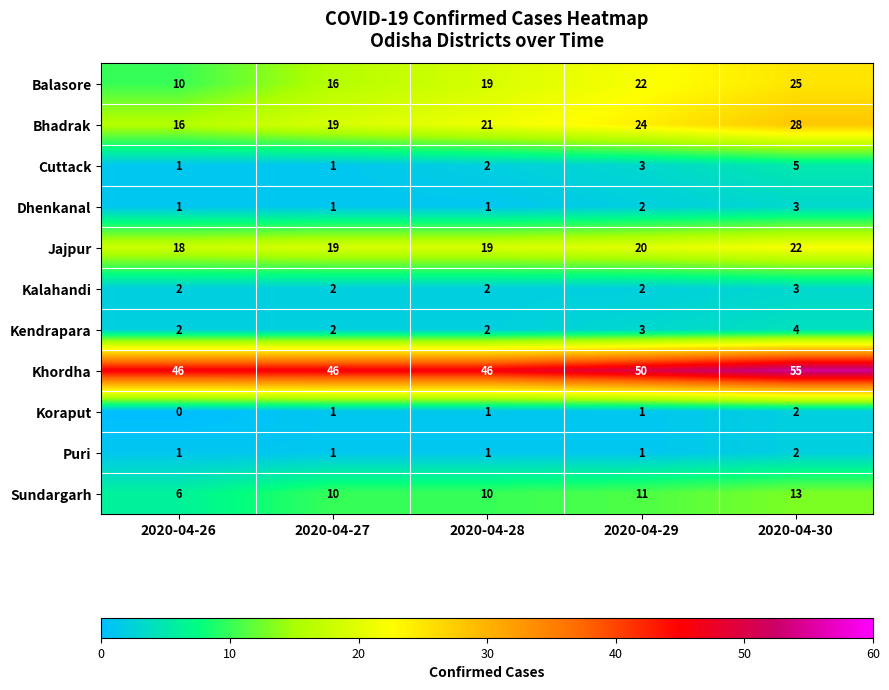

Count the number of data series in this chart.

11